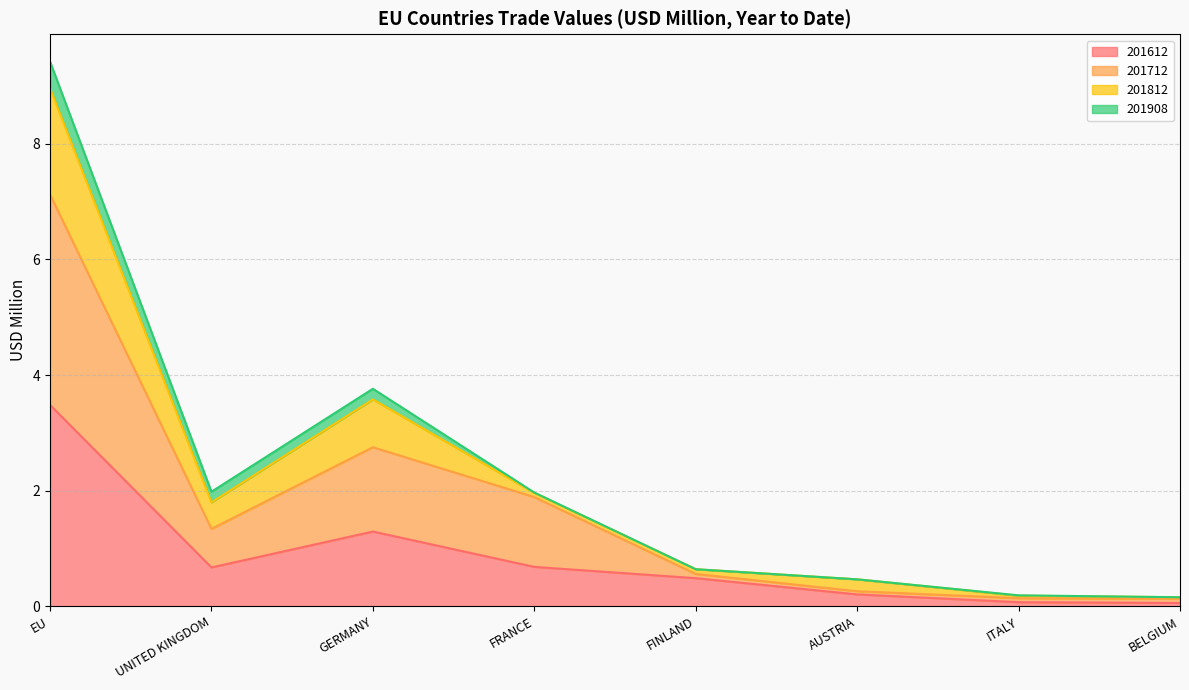

What is the highest value of the 201612 series?

3.5